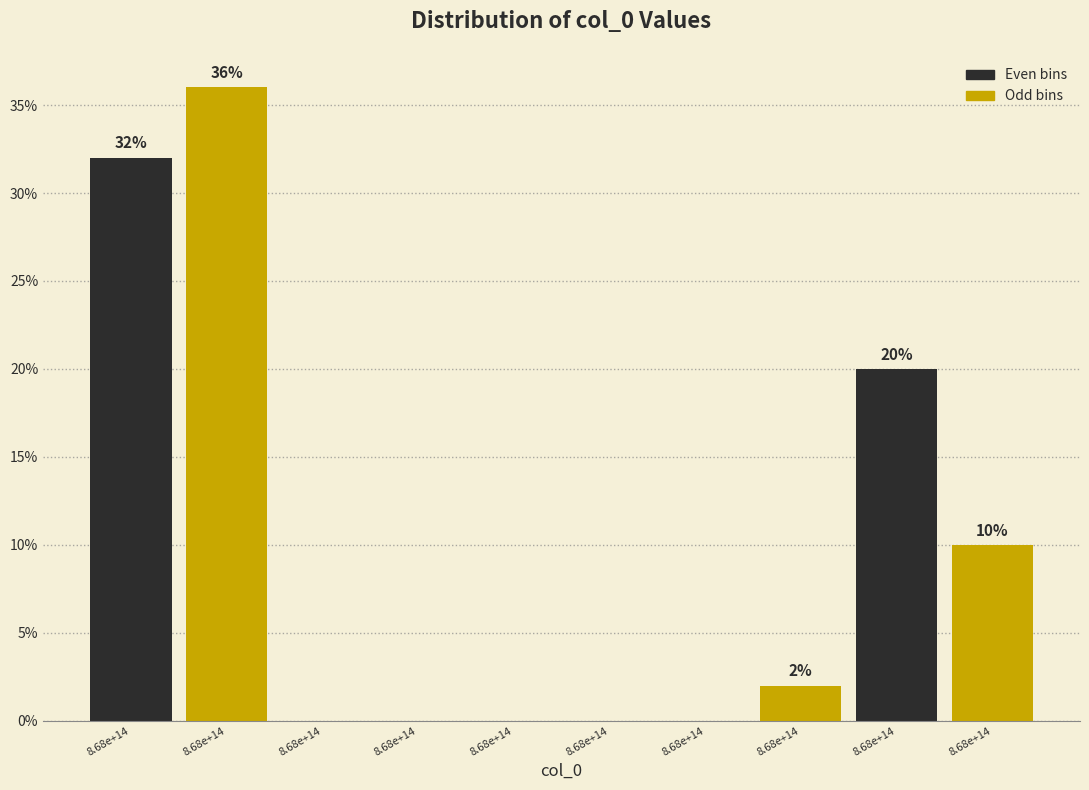

Are the bars horizontal?

No